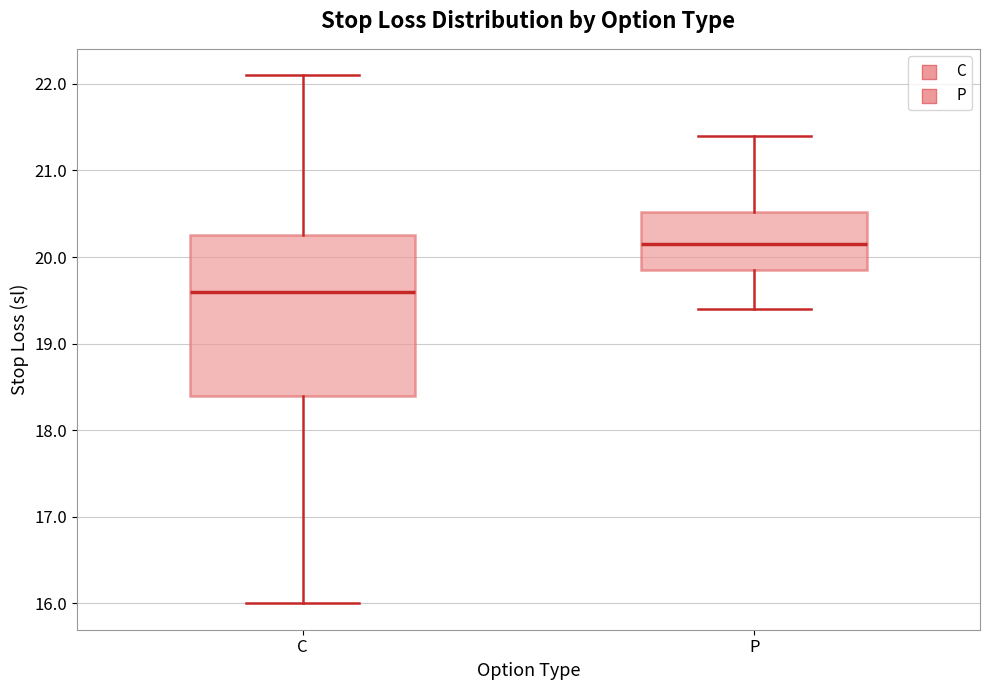

Which box's median line is the lowest?

C